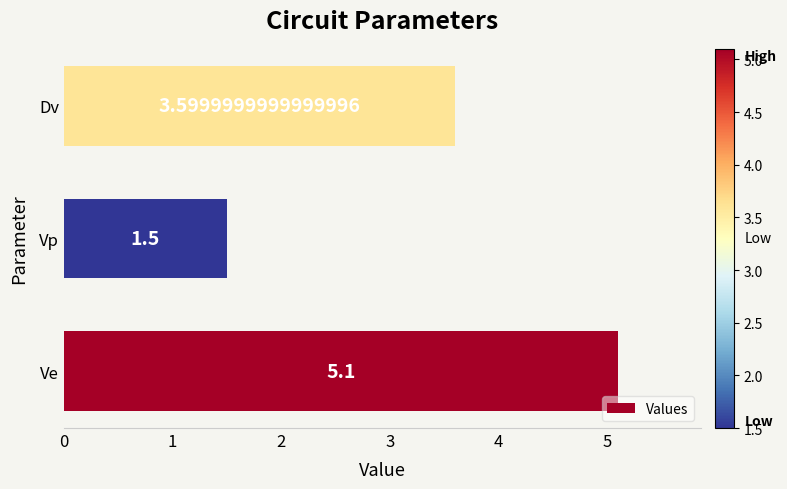

What is the difference between the maximum and second lowest values?

1.5